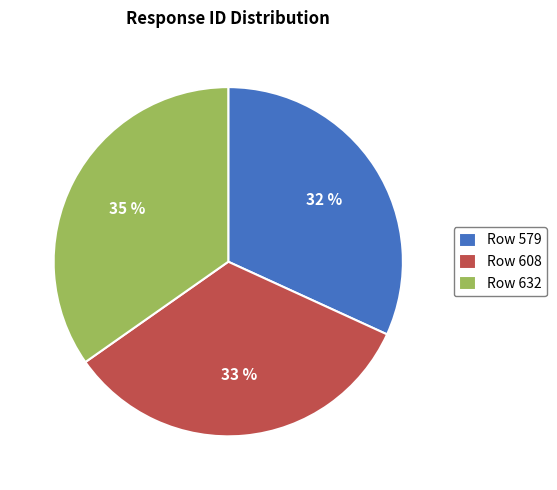

What is the largest slice in the pie chart?

Row 632